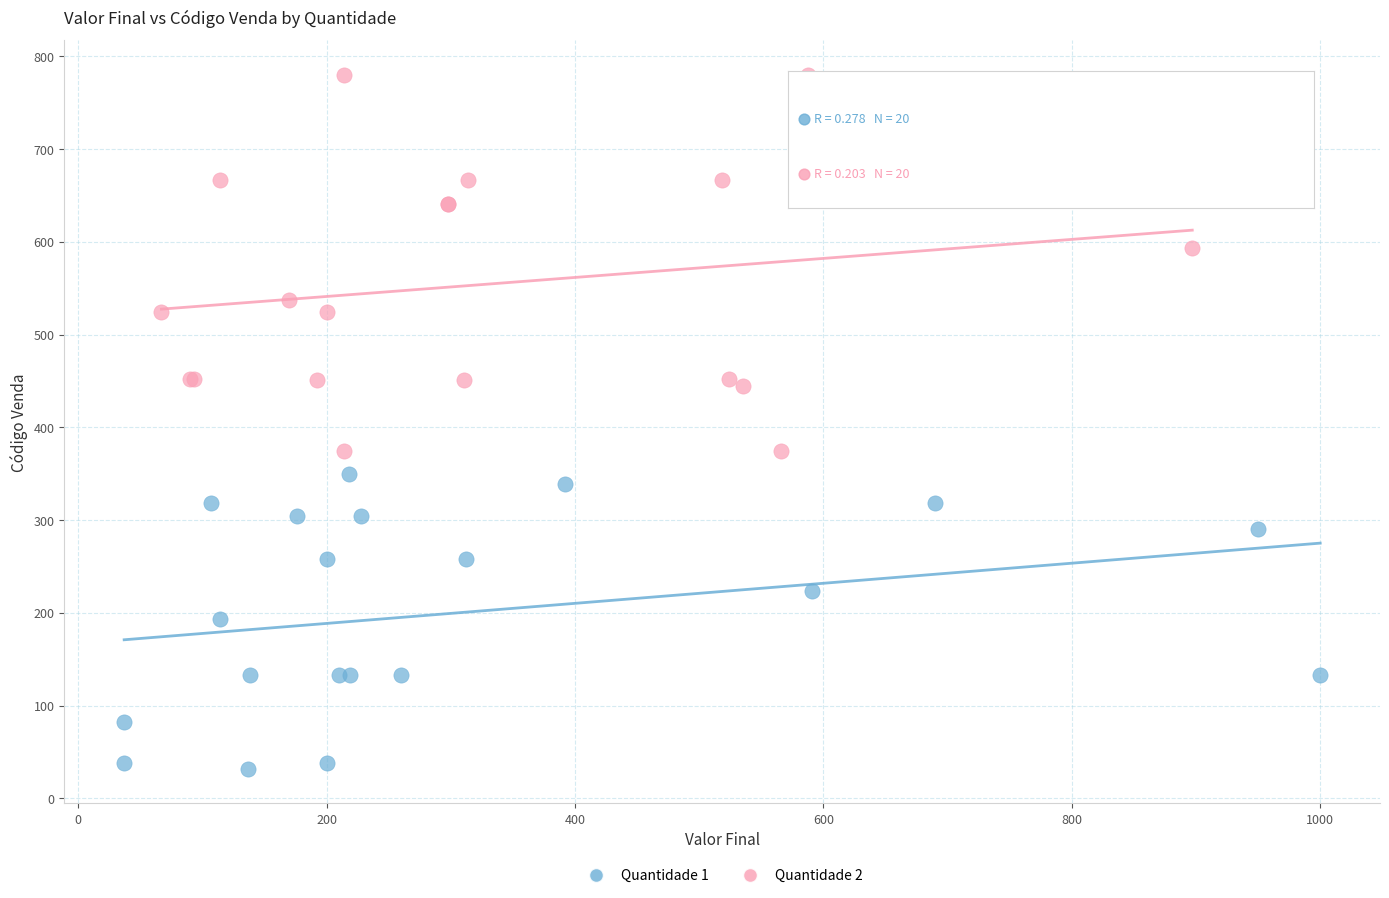

Which series contains the highest Y value?

Quantidade 2